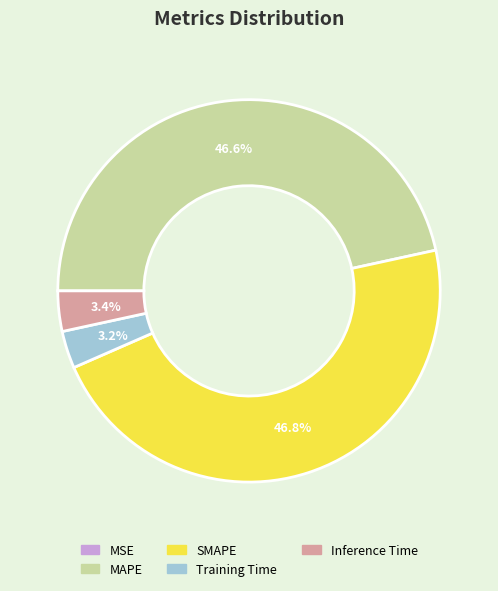

The Inference Time slice represents 3% of the pie. True or false?

True